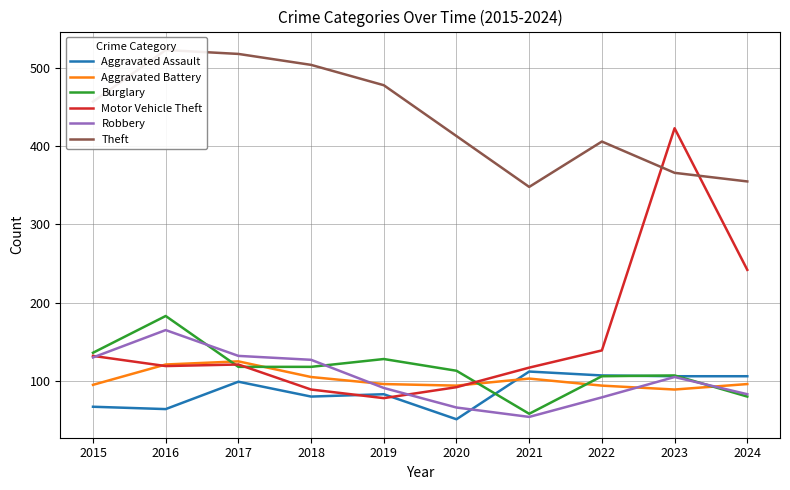

Is it true that Robbery equals 54 at 2021?

True